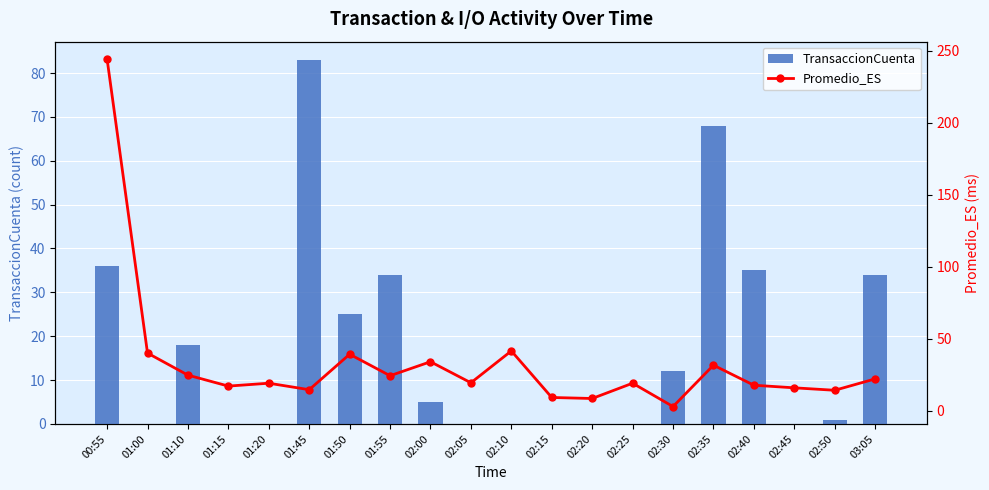

At how many categories does at least one series exceed 175?

1